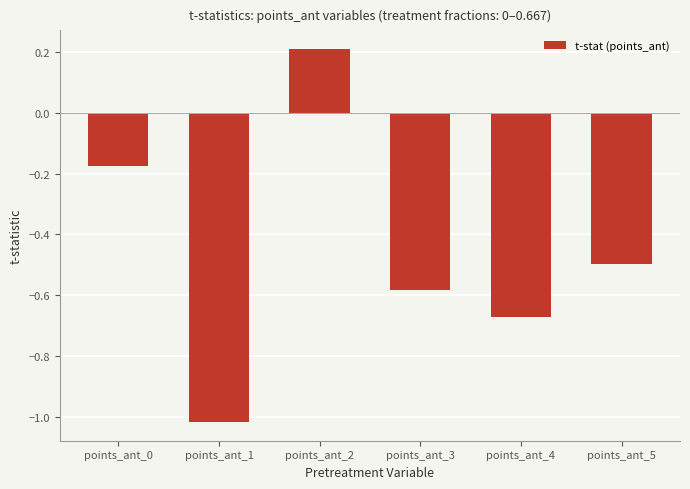

How many data points does each series have?

6